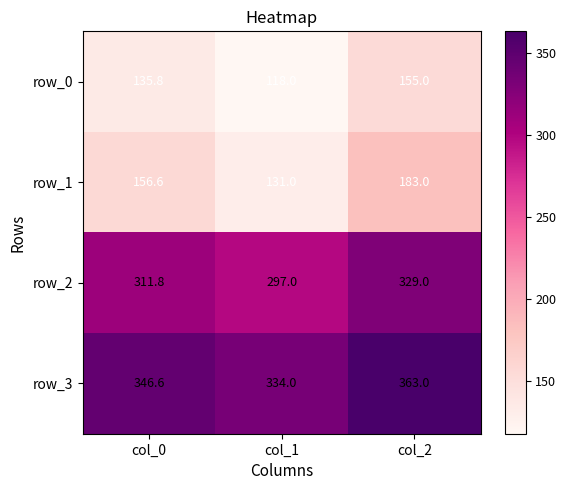

Is the value of row_0 at col_1 greater than the value of row_3 at col_1?

No